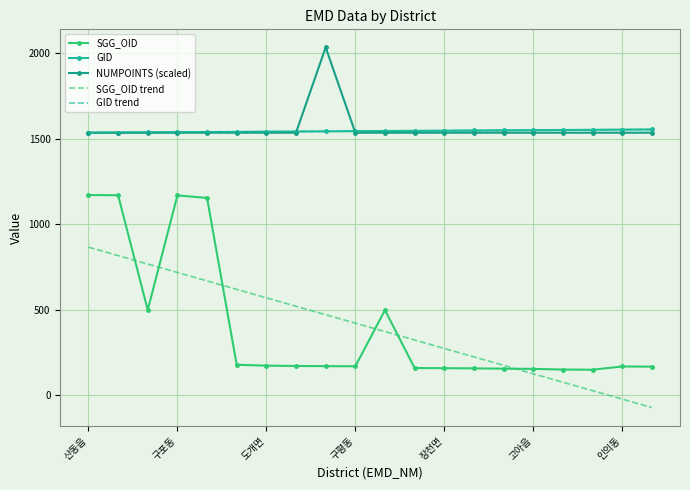

What is the value of the NUMPOINTS (scaled) point at the 18th from the left?

1536.0